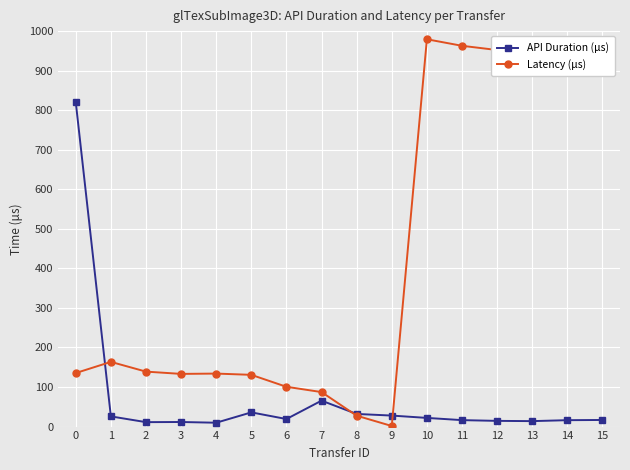

Is the value of API Duration (μs) at 9 greater than the value of Latency (μs) at 4?

No